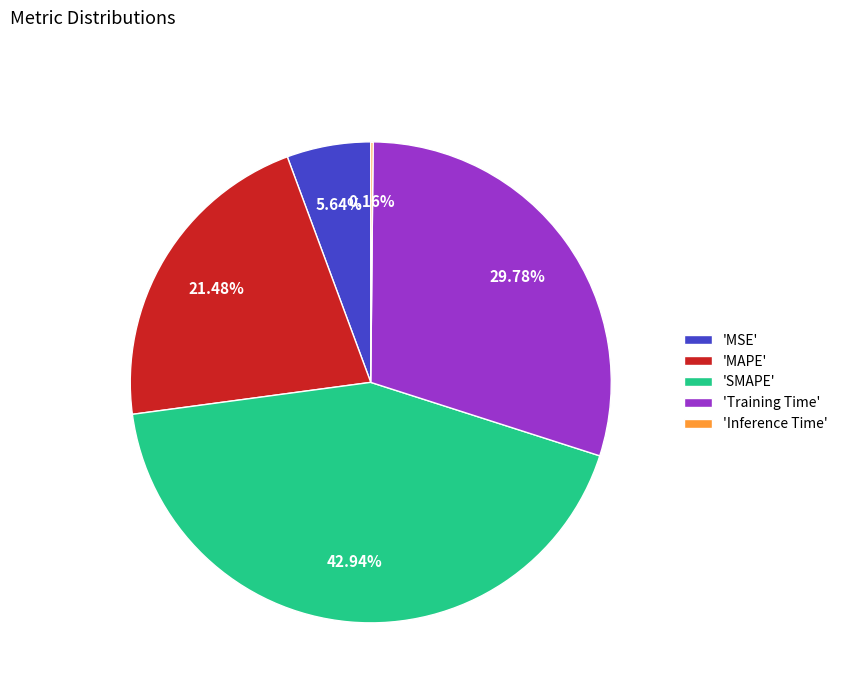

Between 'Training Time' and 'MAPE', which is larger?

'Training Time'